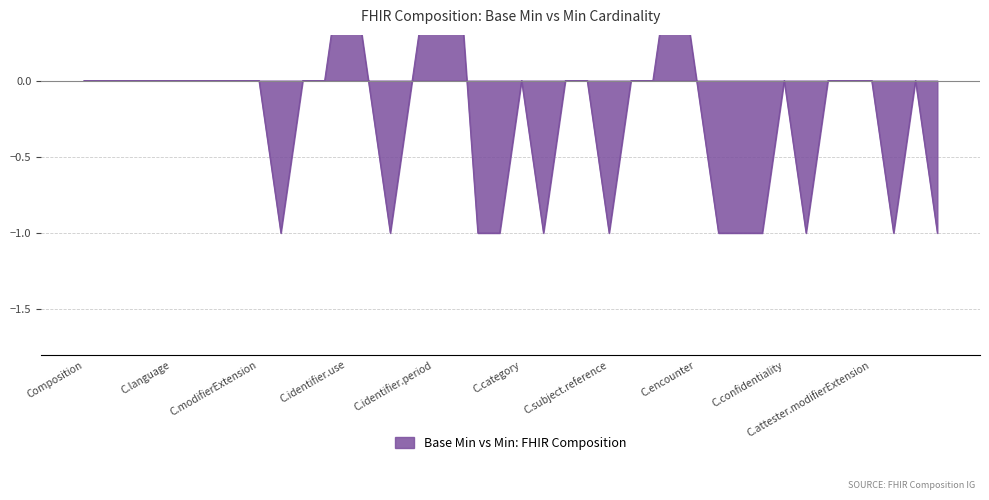

What position from the left is Composition.subject.extension?

24